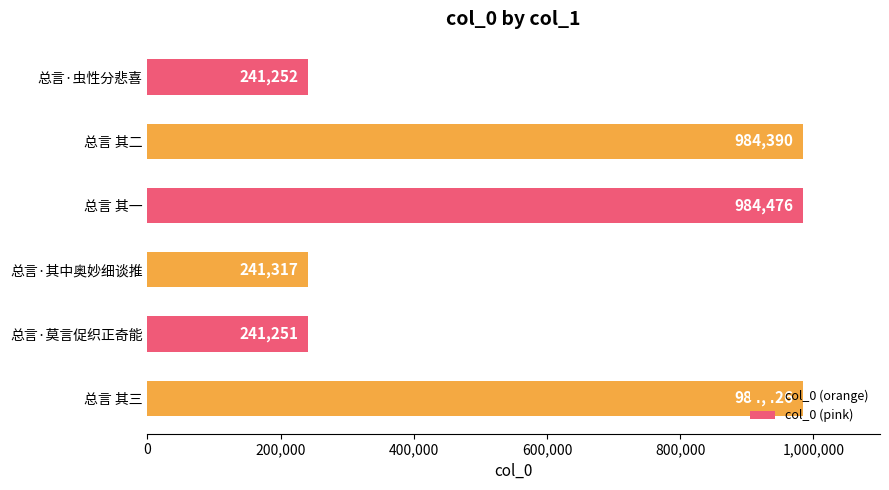

List the labels in order of value, smallest first.

总言·莫言促织正奇能, 总言·虫性分悲喜, 总言·其中奥妙细谈推, 总言 其二, 总言 其三, 总言 其一